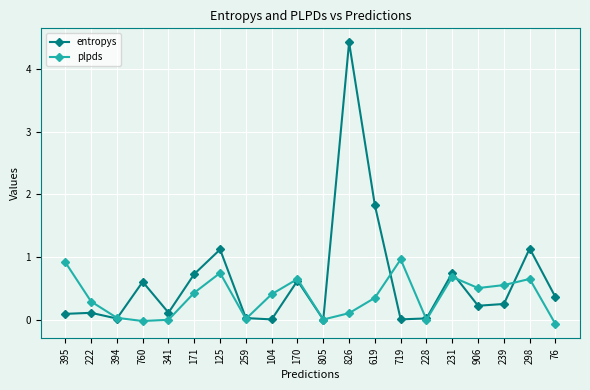

What is the approximate value of entropys at 619?

1.8